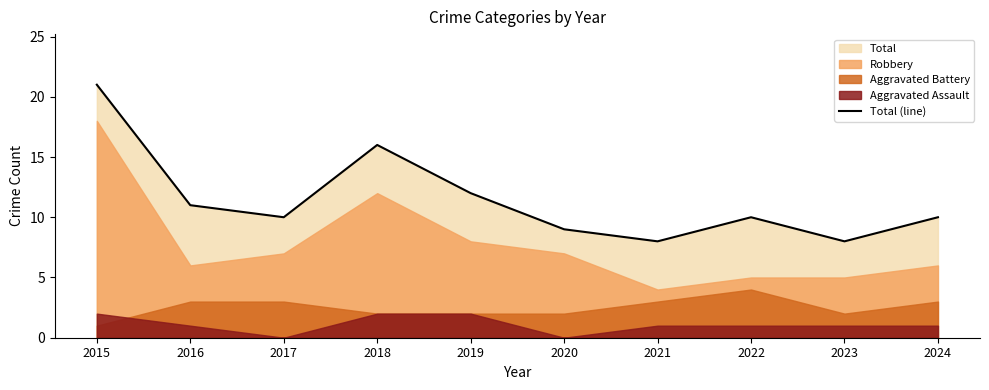

Reading right to left, transcribe all the data shown in this chart.

2024=10	2023=8	2022=10	2021=8	2020=9	2019=12	2018=16	2017=10	2016=11	2015=21